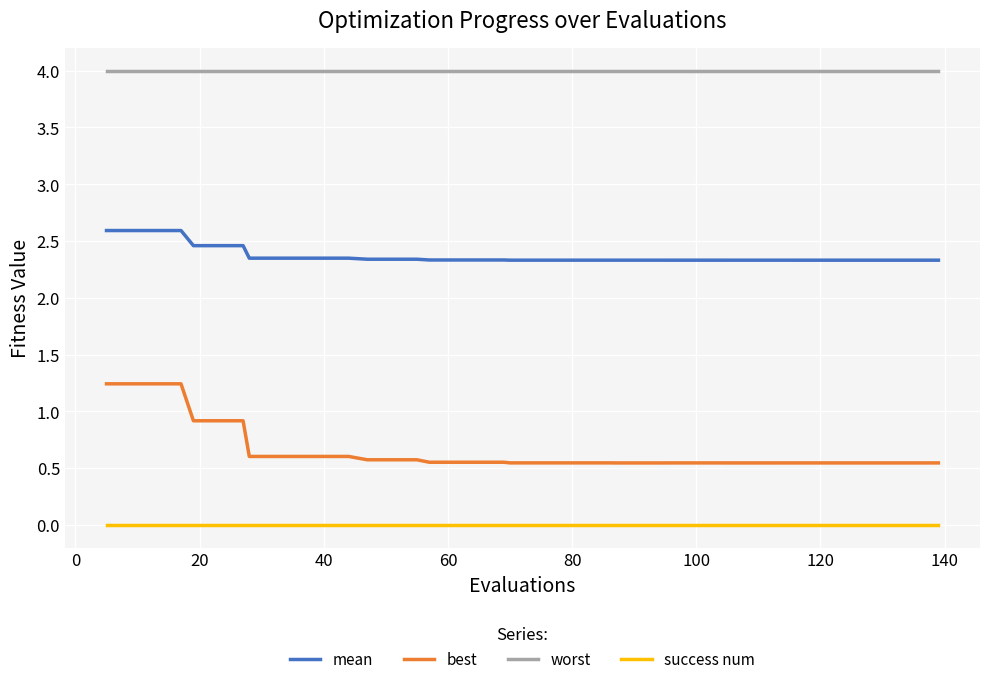

What is the difference between the maximum and minimum values in the best series?

0.7